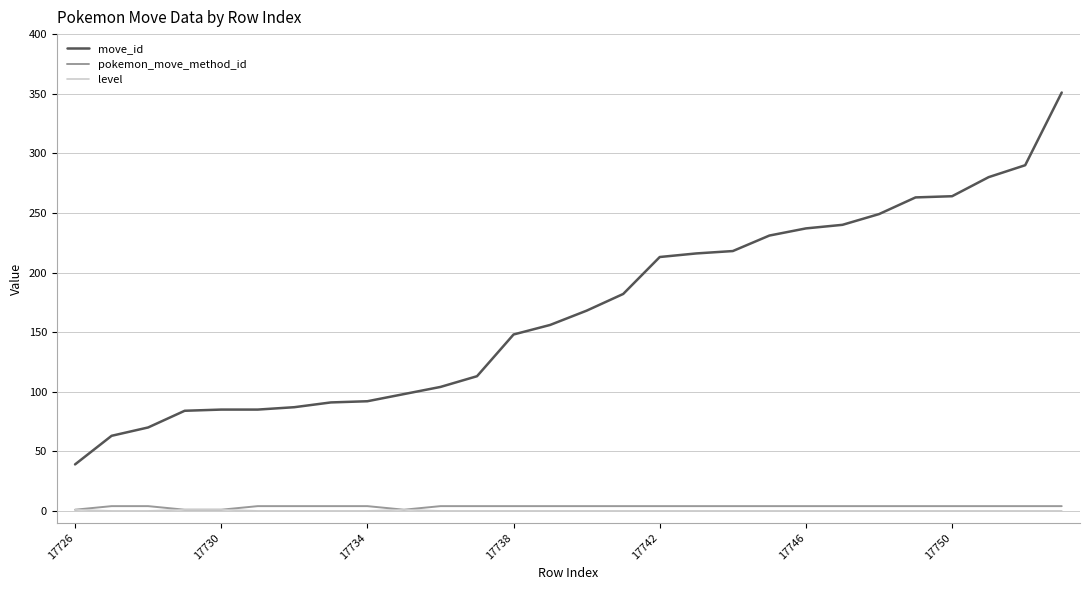

What is the highest value of the move_id series?

351